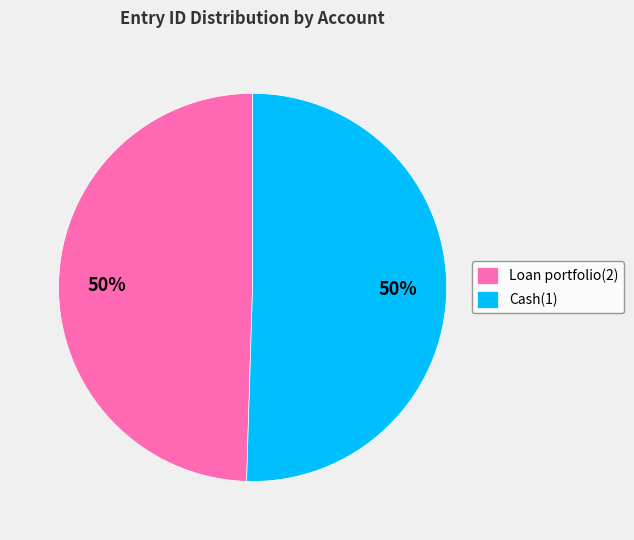

Approximately how many times larger is the value at Cash(1) compared to Loan portfolio(2)?

1.0